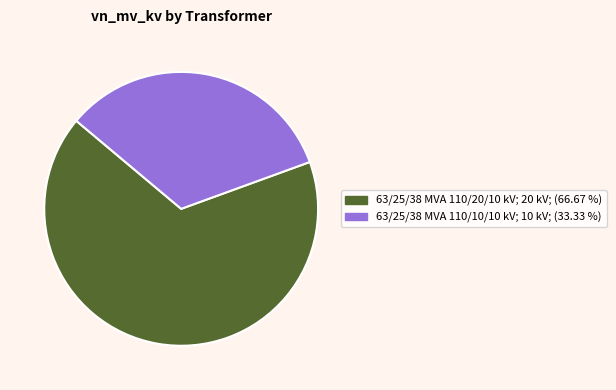

What is the majority slice?

63/25/38 MVA 110/20/10 kV